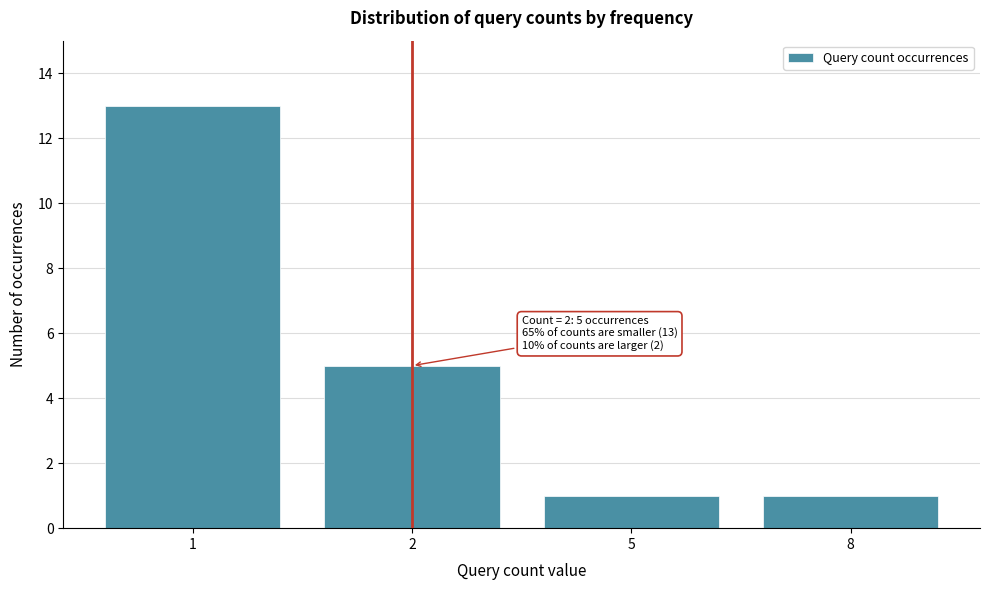

Reading left to right, list all the values displayed in this chart.

1=13	2=5	5=1	8=1